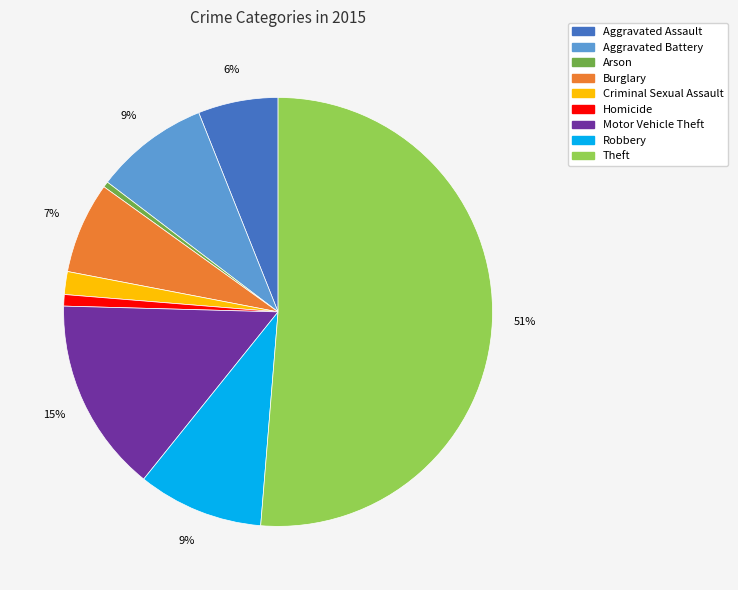

Approximately how many times larger is the value at Homicide compared to Arson?

2.0